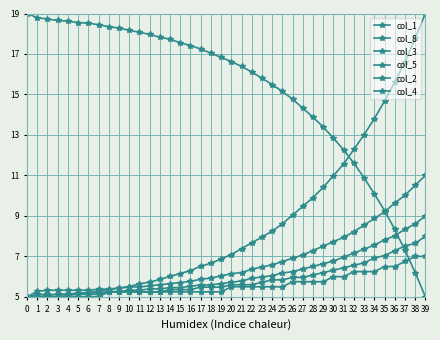

How many categories are shown in the chart?

40